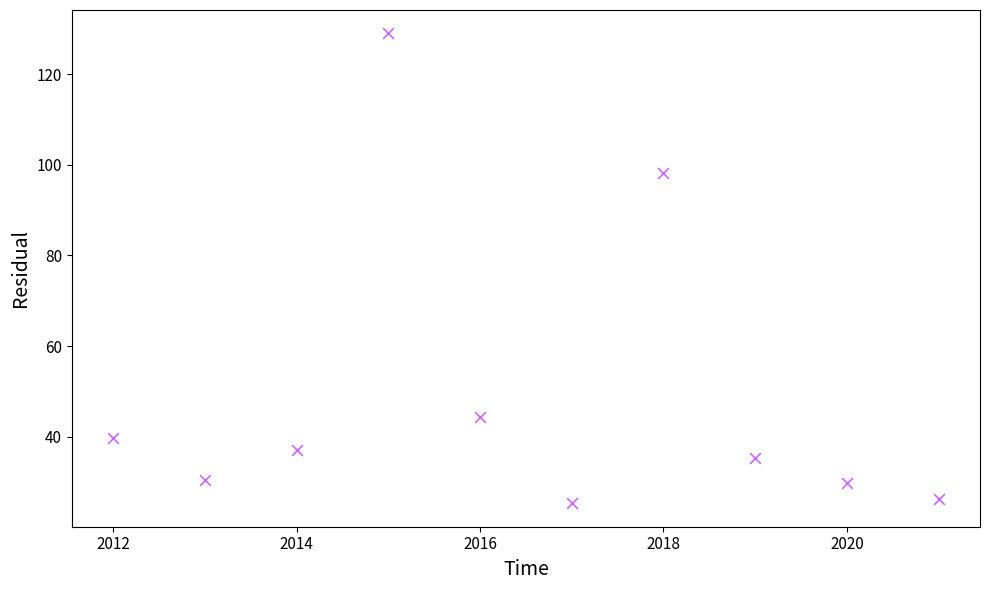

What Y value in the scatter plot is closest to 77?

98.1